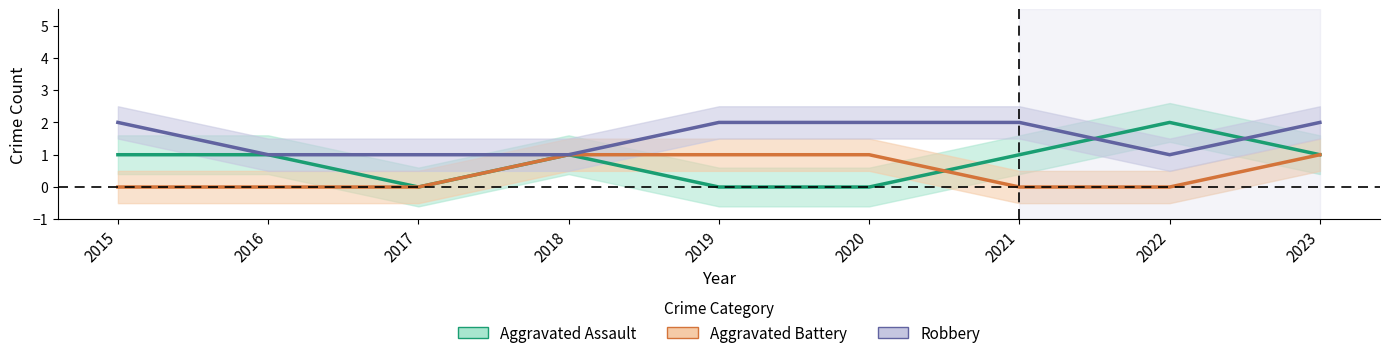

Which series has the largest total across all categories?

Robbery